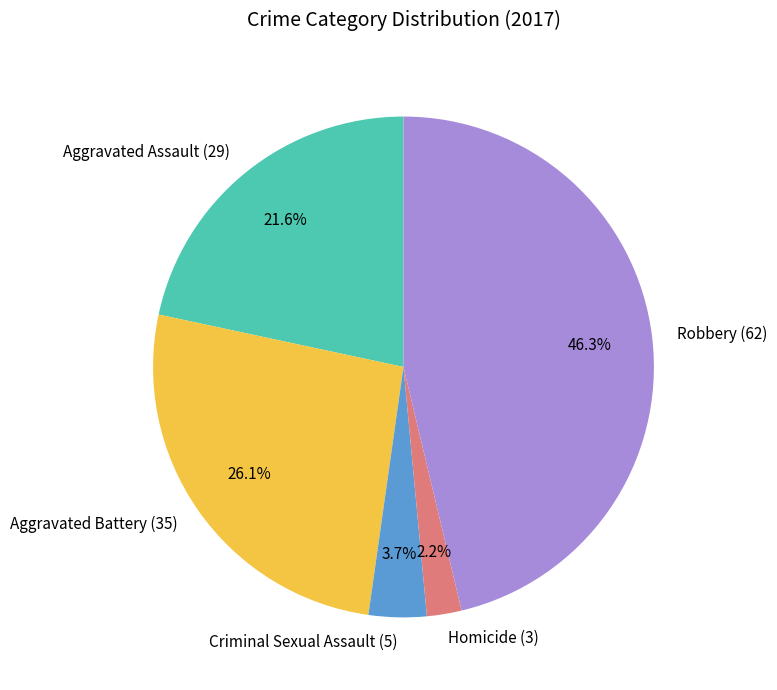

Rank the categories by value from highest to lowest.

Robbery, Aggravated Battery, Aggravated Assault, Criminal Sexual Assault, Homicide